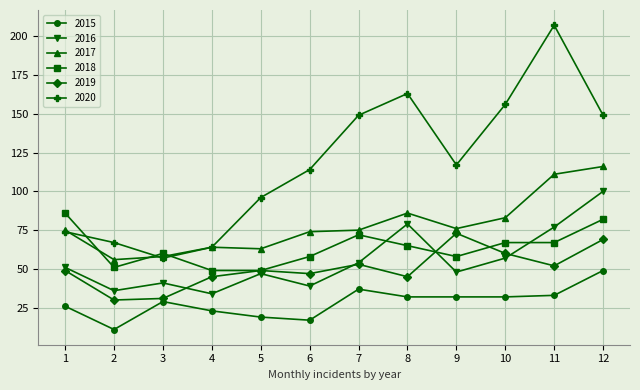

Which series has the largest total across all categories?

2020